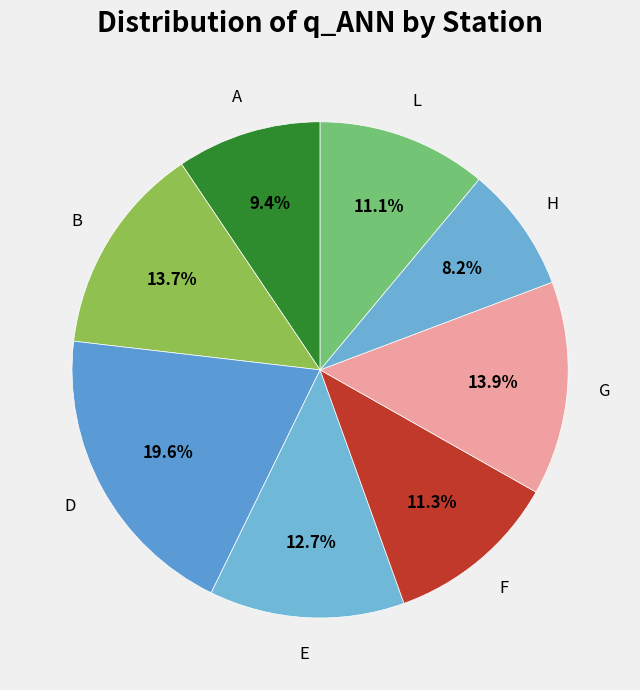

Count the number of slices in the pie.

8